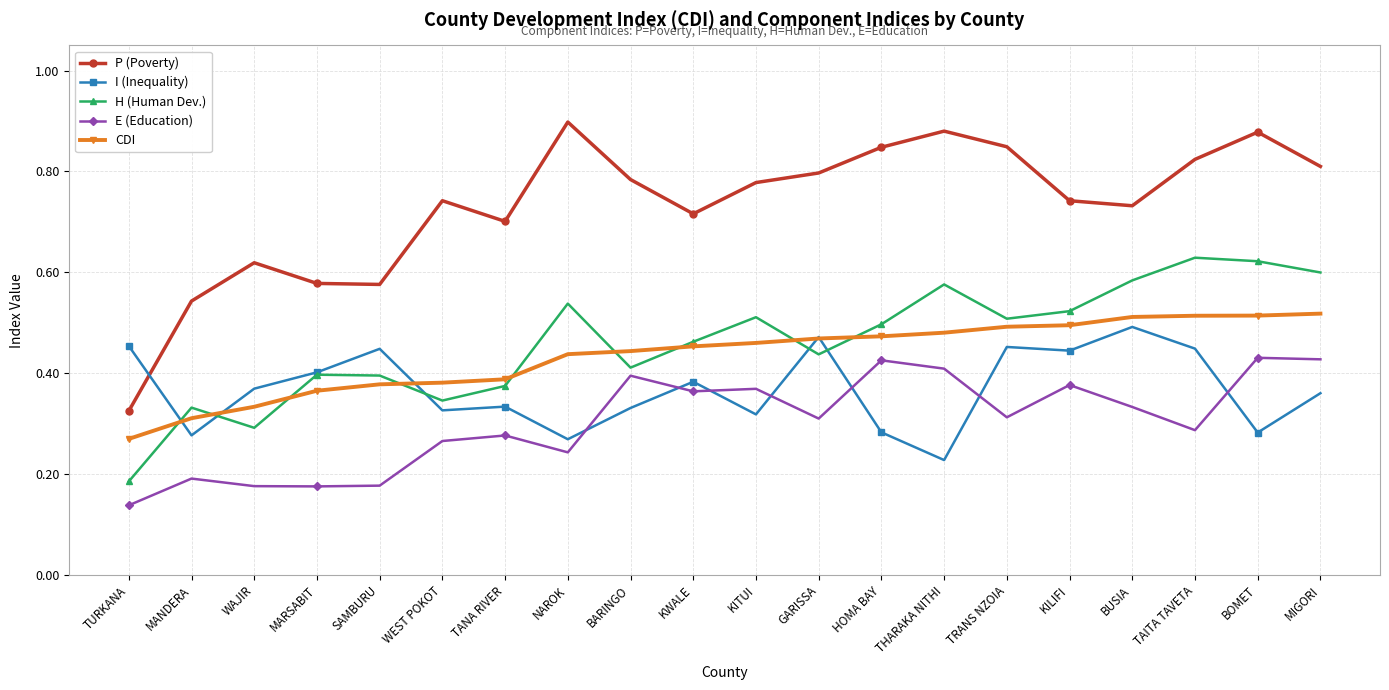

At how many categories does at least one series exceed 0?

20